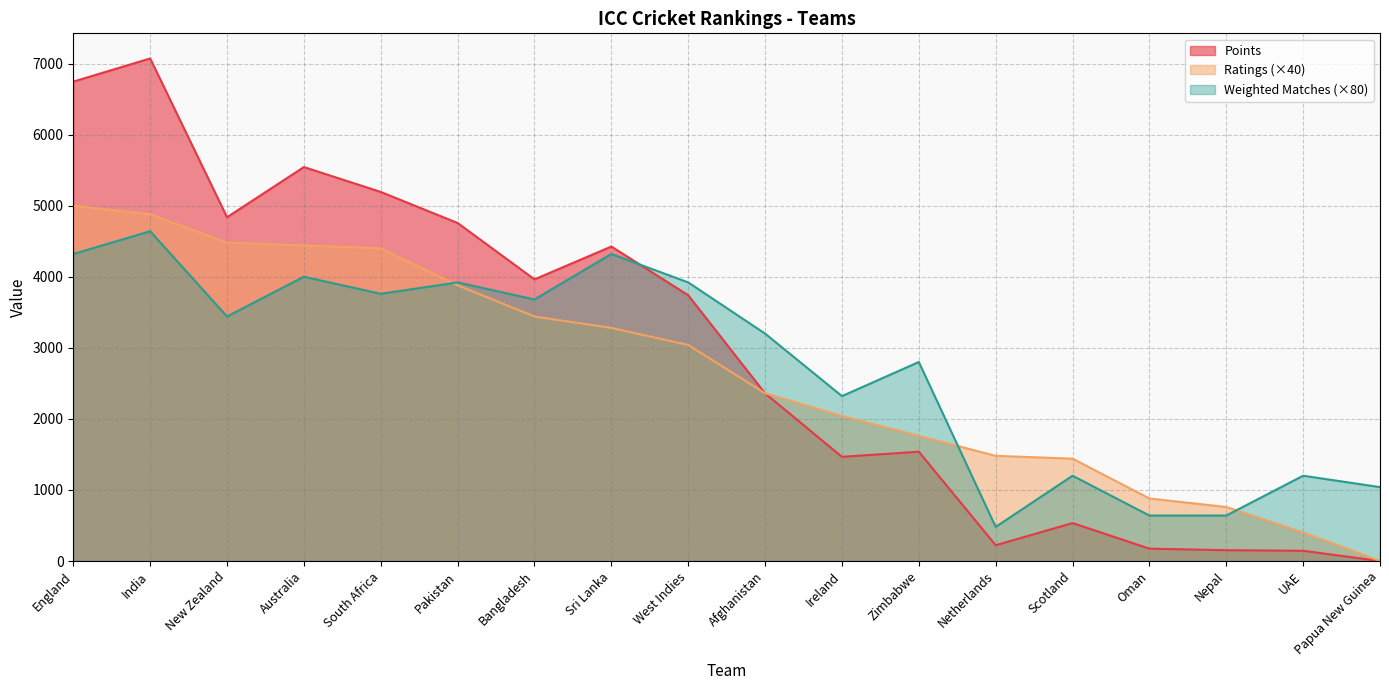

How many lines are shown in the chart?

3